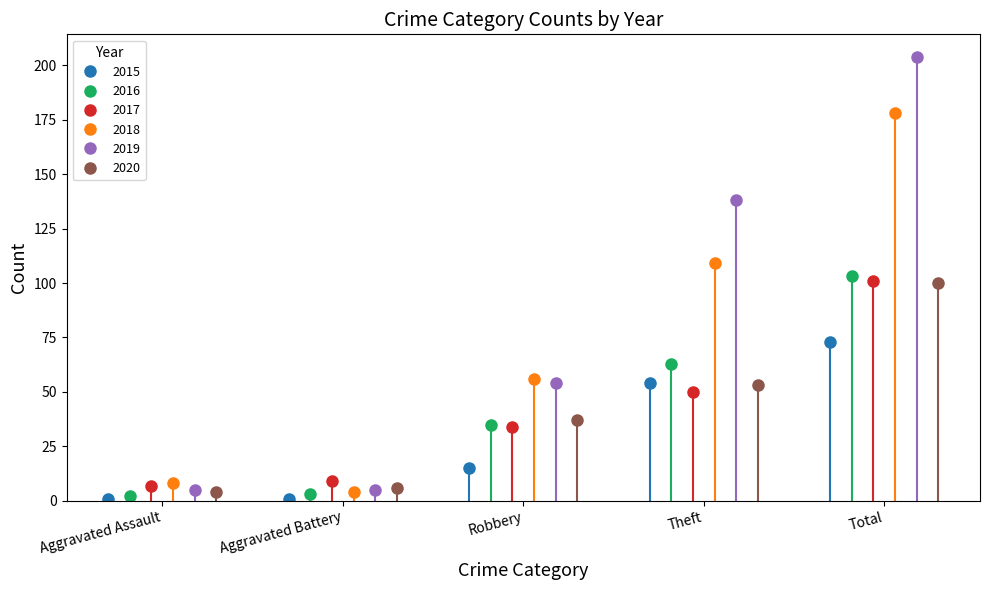

Which series has the widest spread of values?

2019